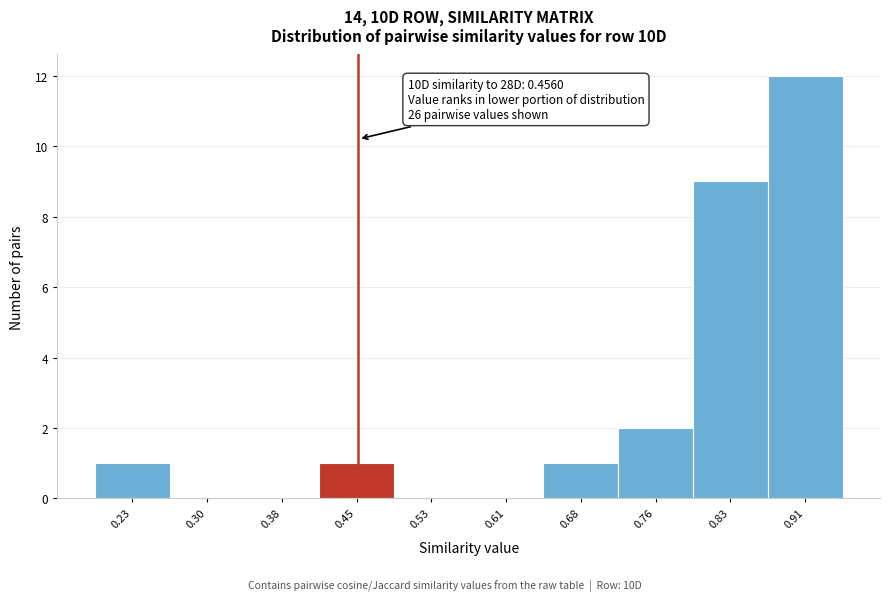

Over which range of the x-axis is the bar tallest?

0.87 to 0.95